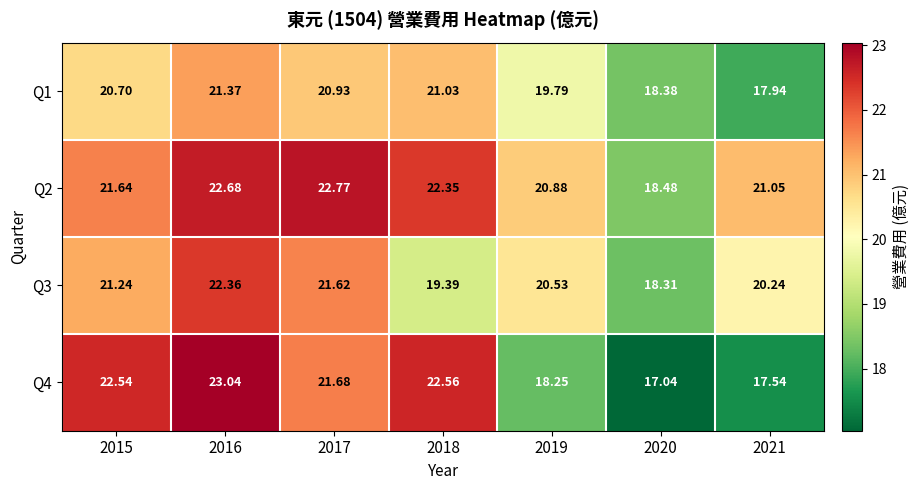

Is the value of Q2 at 2018 greater than the value of Q4 at 2016?

No